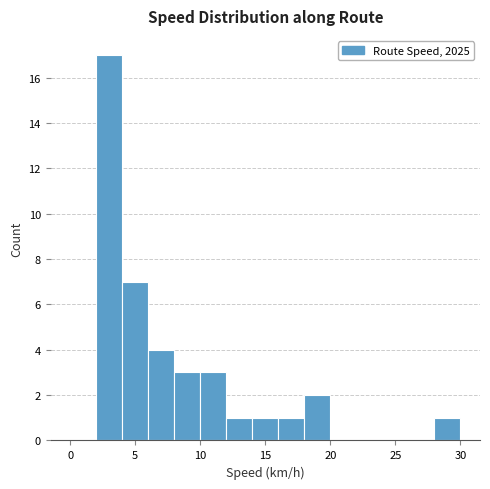

Reading left to right, list every bar in this chart as the range it spans on the x-axis followed by its height. The values are not printed on the chart, so give them approximately, as read against the axis.

0 to 2: 0
2 to 4: 17
4 to 6: 7
6 to 8: 4
8 to 10: 3
10 to 12: 3
12 to 14: 1
14 to 16: 1
16 to 18: 1
18 to 20: 2
20 to 22: 0
22 to 24: 0
24 to 26: 0
26 to 28: 0
28 to 30: 1